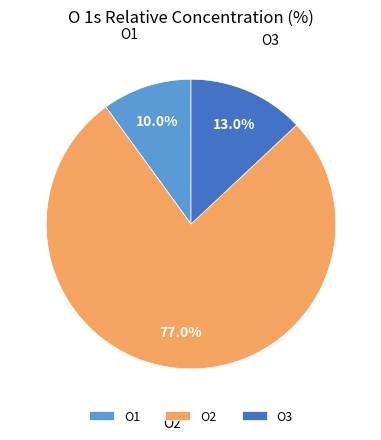

Which slice is the largest?

O2